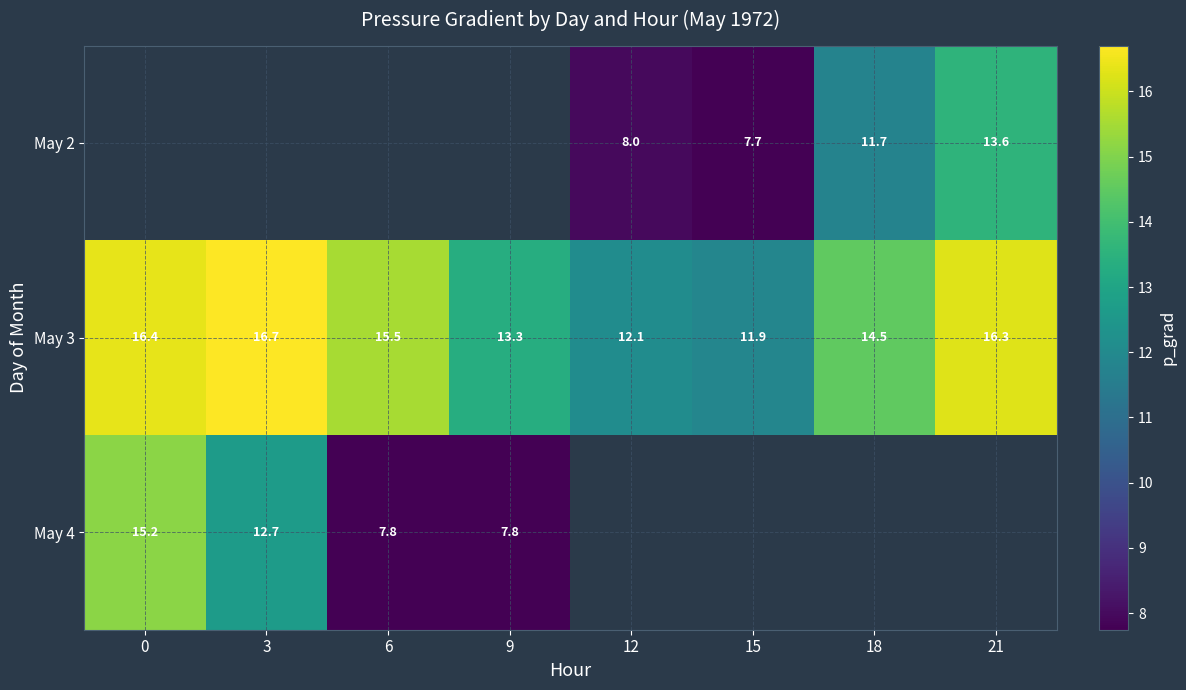

Between 3 and 21, which is larger?

21